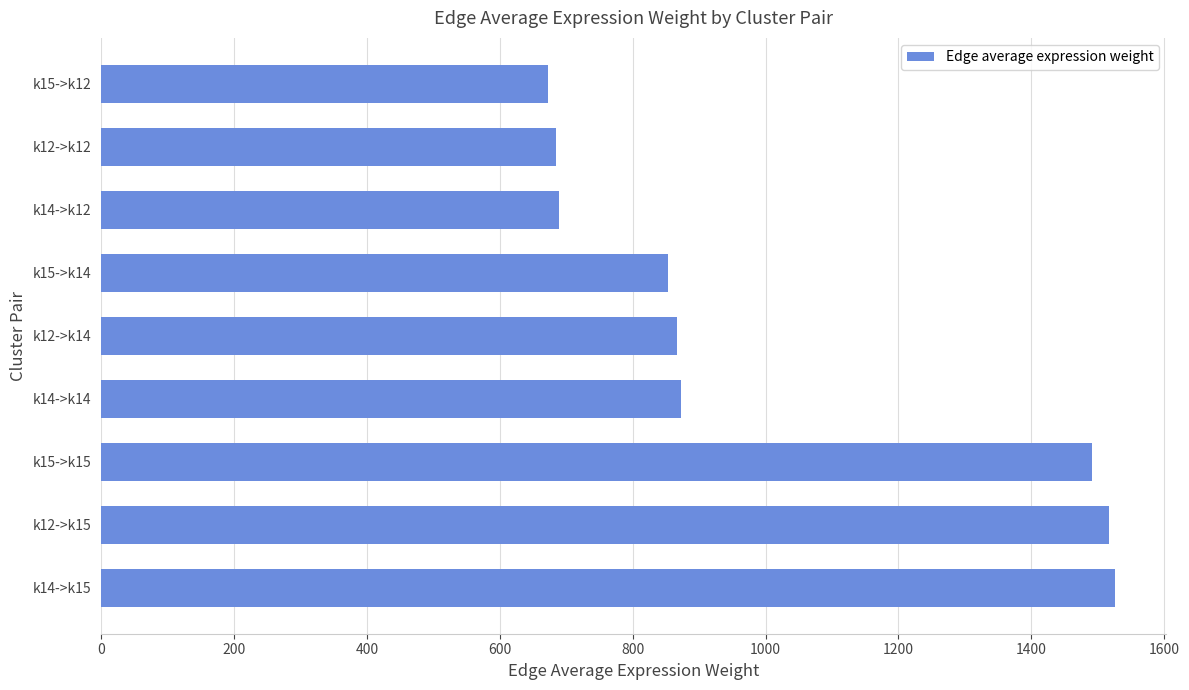

Between k15->k14 and k12->k12, which is larger?

k15->k14